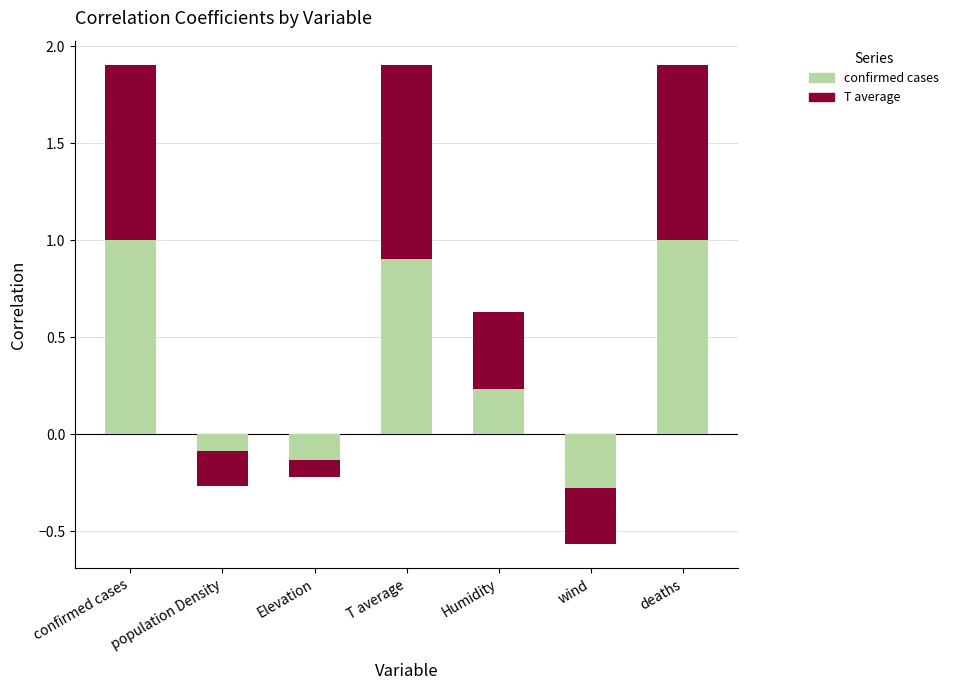

Rank the series by their maximum value, from lowest to highest.

confirmed cases, T average